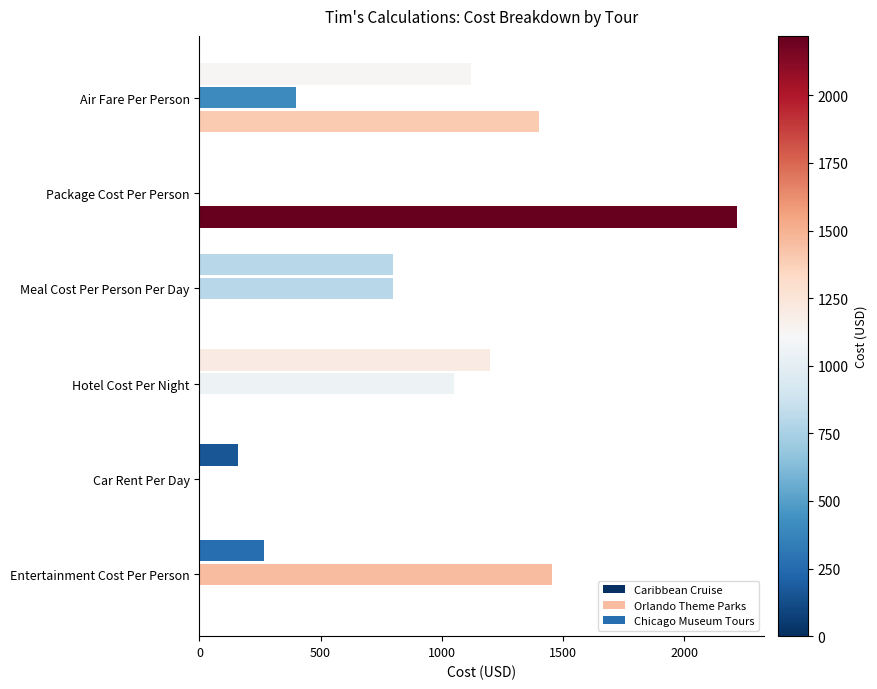

How many data points does each series have?

6